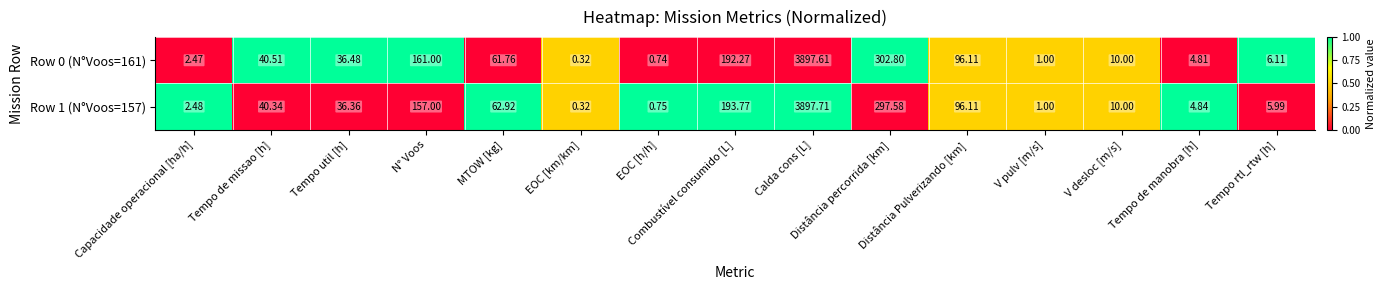

Rank the series by their average value, from lowest to highest.

Row 1 (N°Voos=157), Row 0 (N°Voos=161)